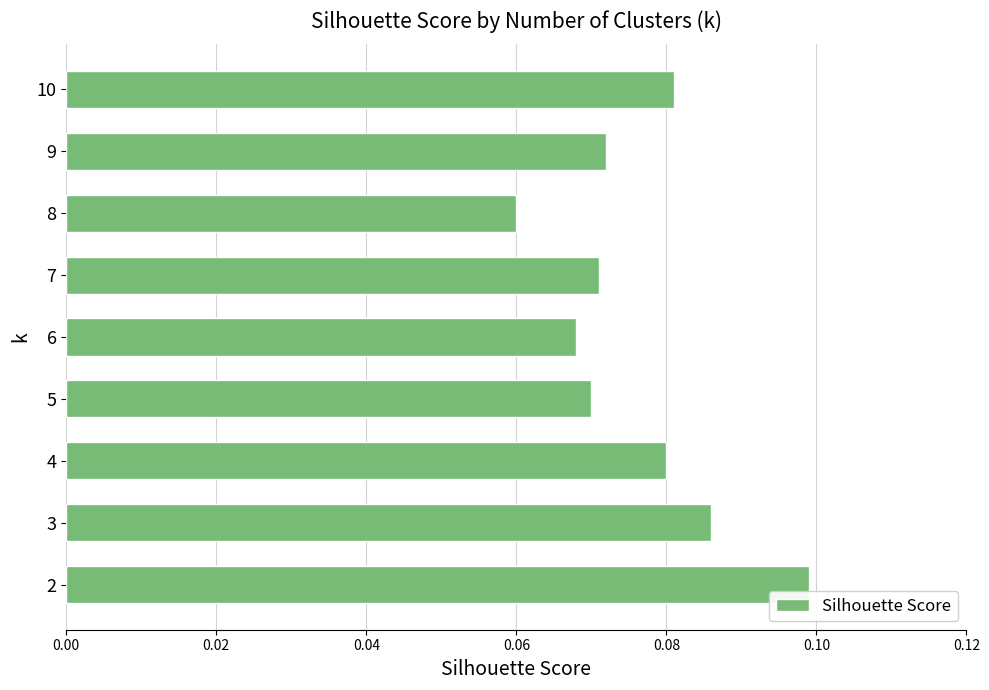

The value at 6 is 0.0. True or false?

False